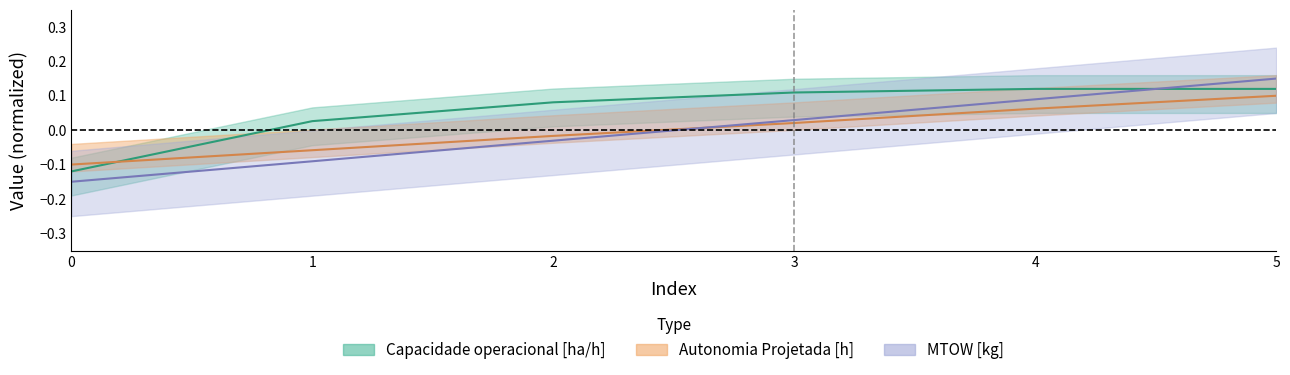

What is the approximate value of MTOW [kg] at 0?

-0.1